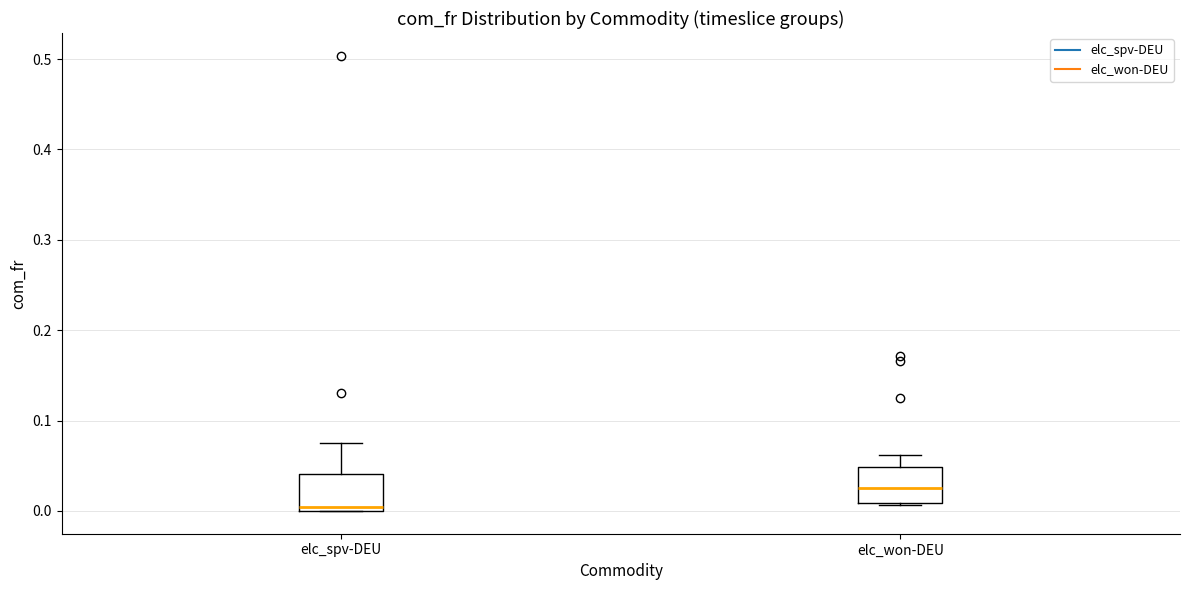

Reading left to right, transcribe this box plot: for each box, give where its median line is, the range the box spans, and where its two whiskers end, as read against the y-axis. The values are not printed on the chart, so give them approximately, as read against the axis.

elc_spv-DEU: median 0.00 (just above the box's lower edge), box 0.00 to 0.04, whiskers 0.00 to 0.07
elc_won-DEU: median 0.03, box 0.01 to 0.05, whiskers 0.01 to 0.06